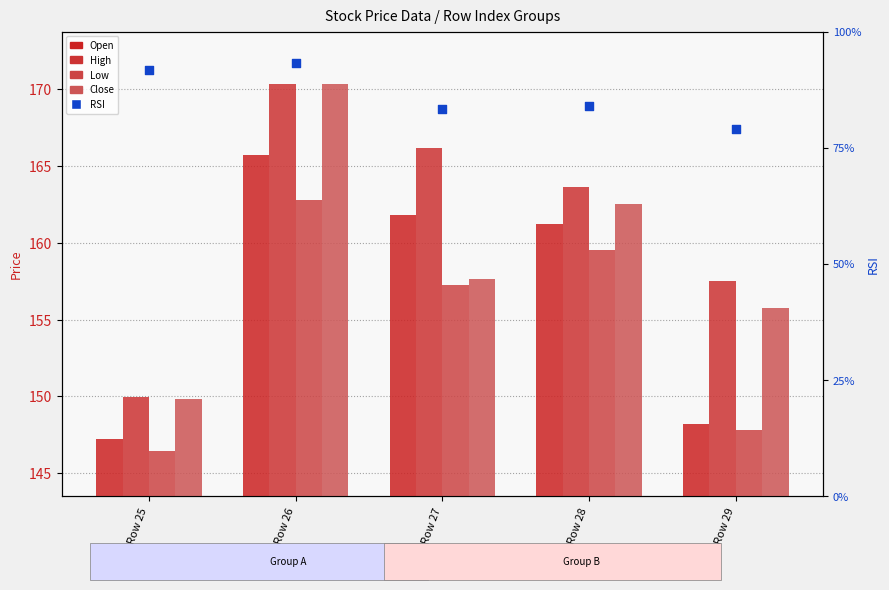

Which series has the largest total across all categories?

High